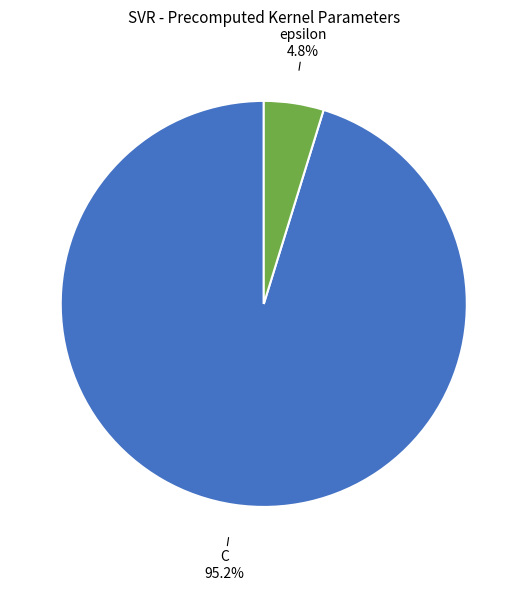

Is there any slice that represents more than half of the pie?

Yes